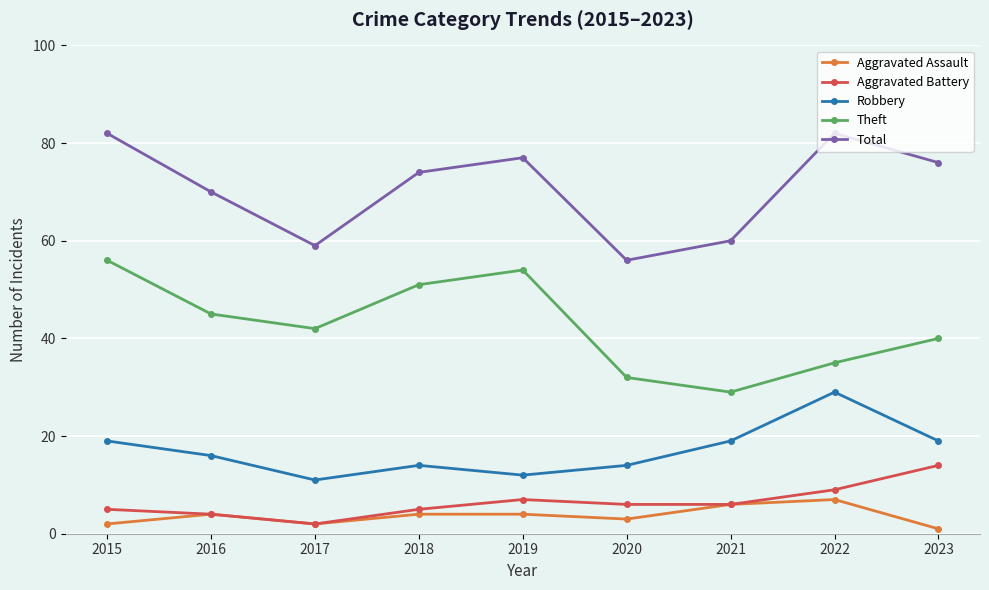

What is the sum of the Aggravated Battery values at 2023 and 2016?

18